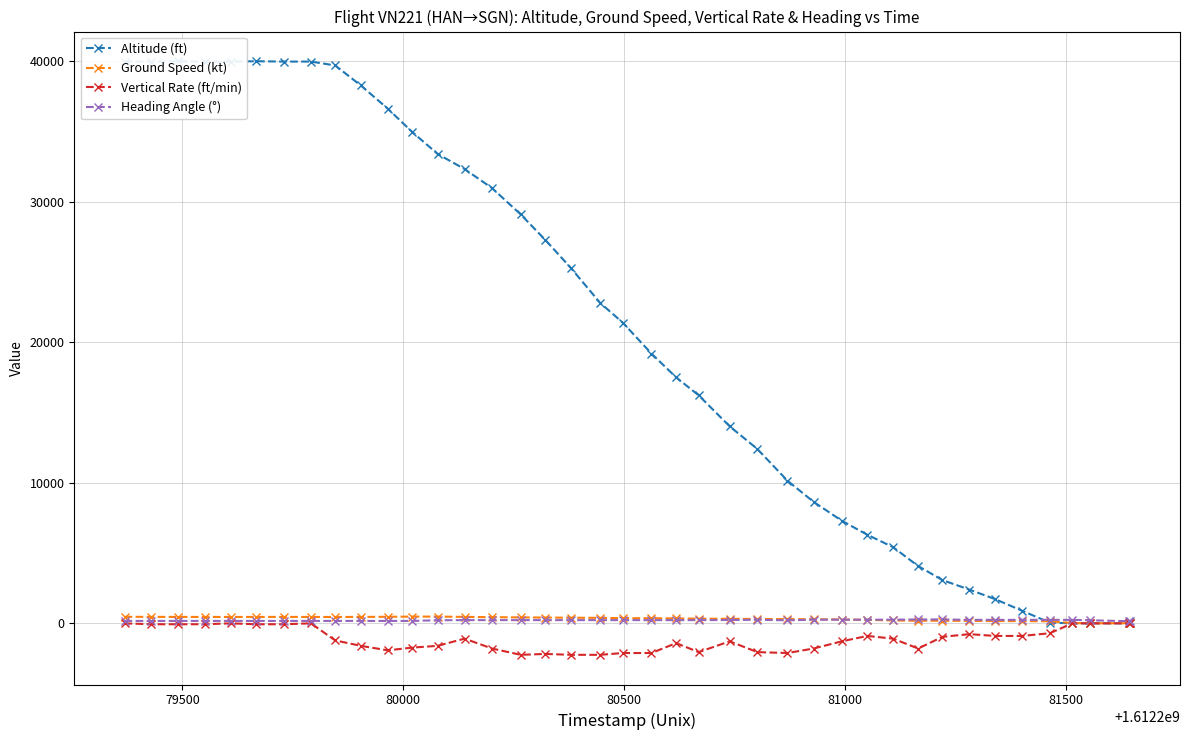

Is this an area chart (filled region under the line)?

No